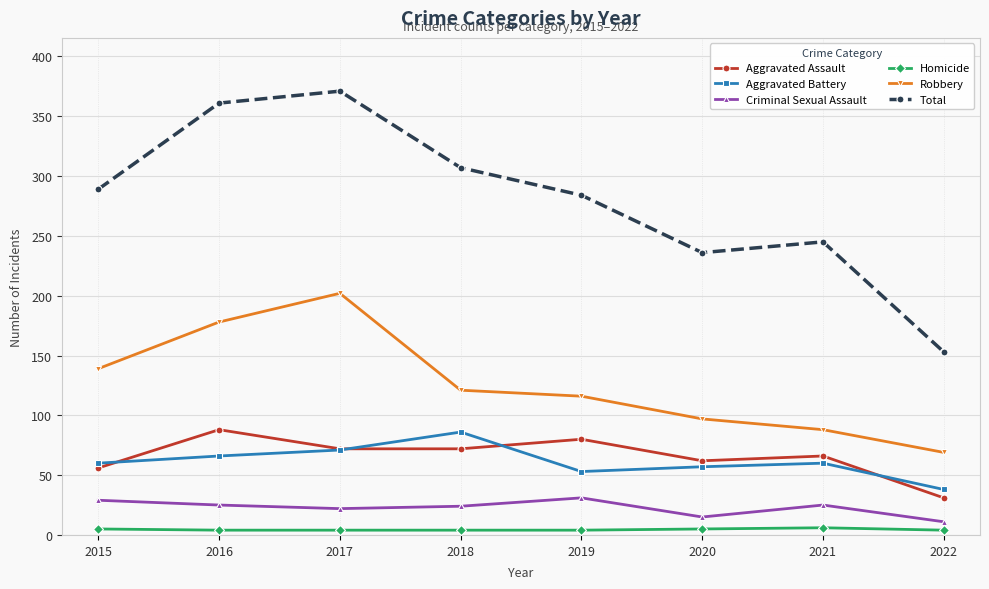

The Aggravated Battery series shows 19 at 2019. True or false?

False